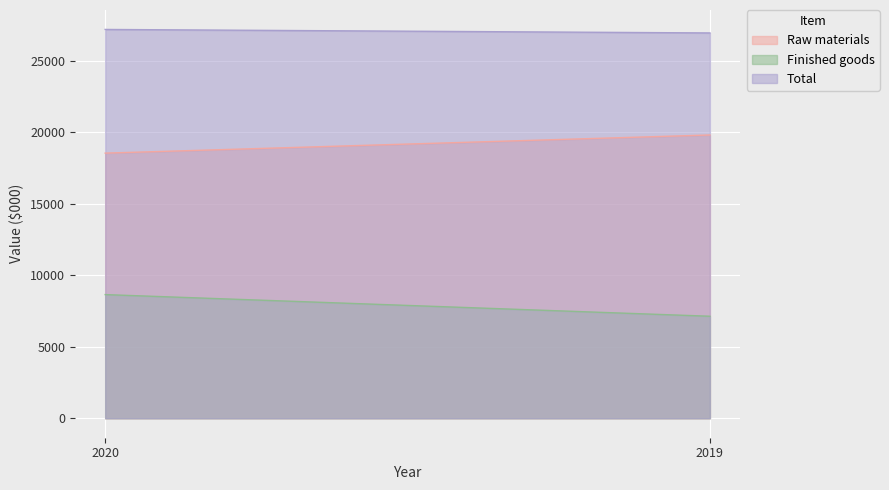

Rank the series at 2019 from highest to lowest value.

Total, Raw materials, Finished goods